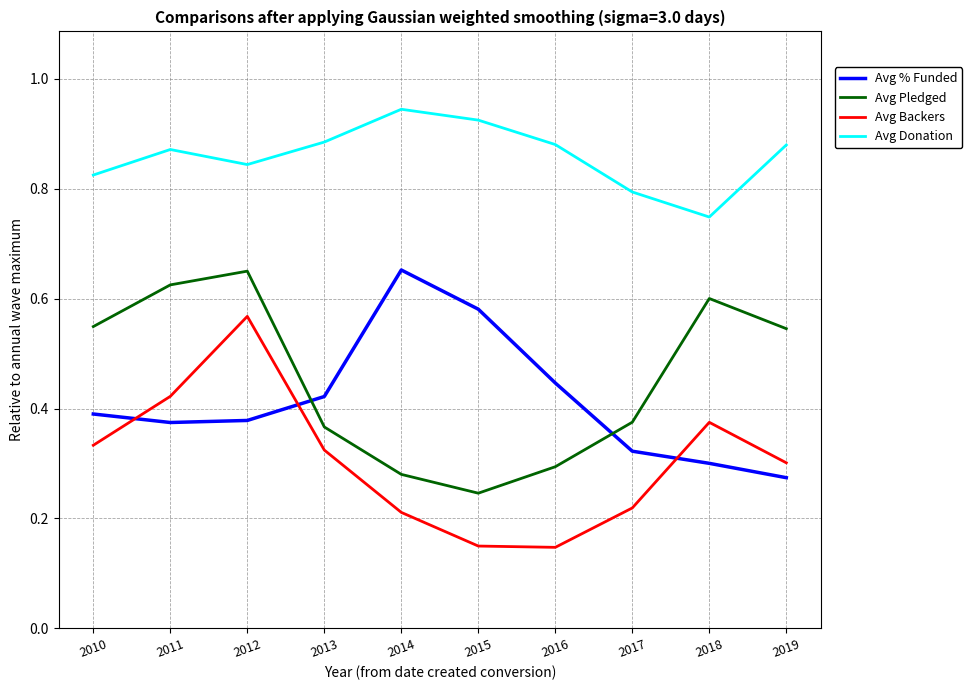

Is it true that Avg Pledged equals 0.6 at 2018?

True